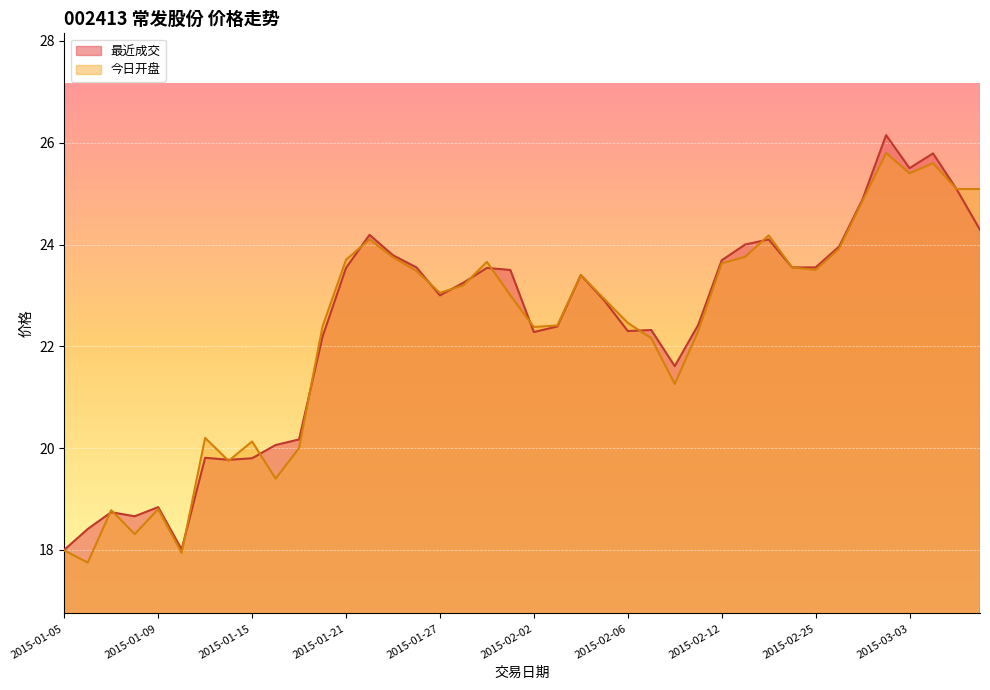

Rank the series at 2015-03-05 from highest to lowest value.

最近成交, 今日开盘